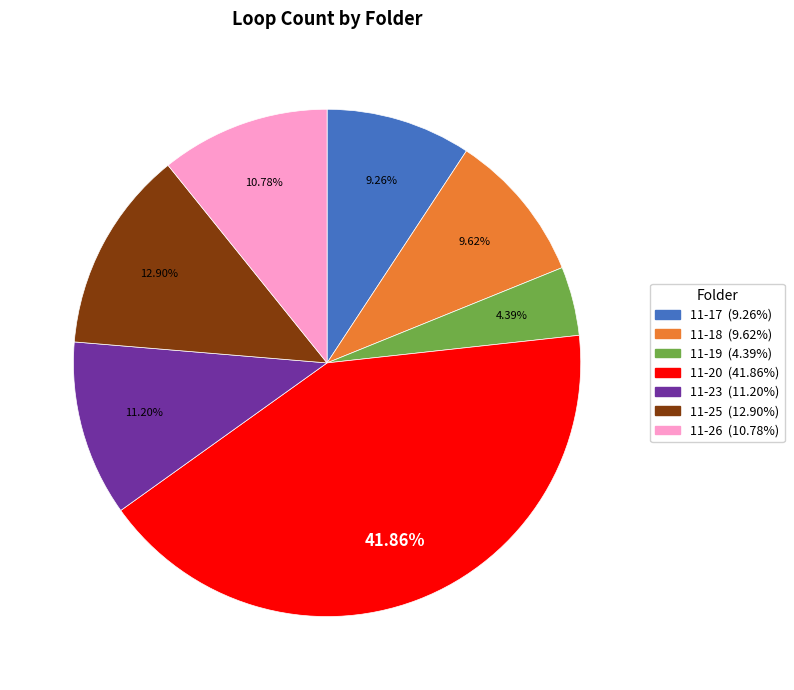

Is it true that 11-17 is 1% of the pie?

False